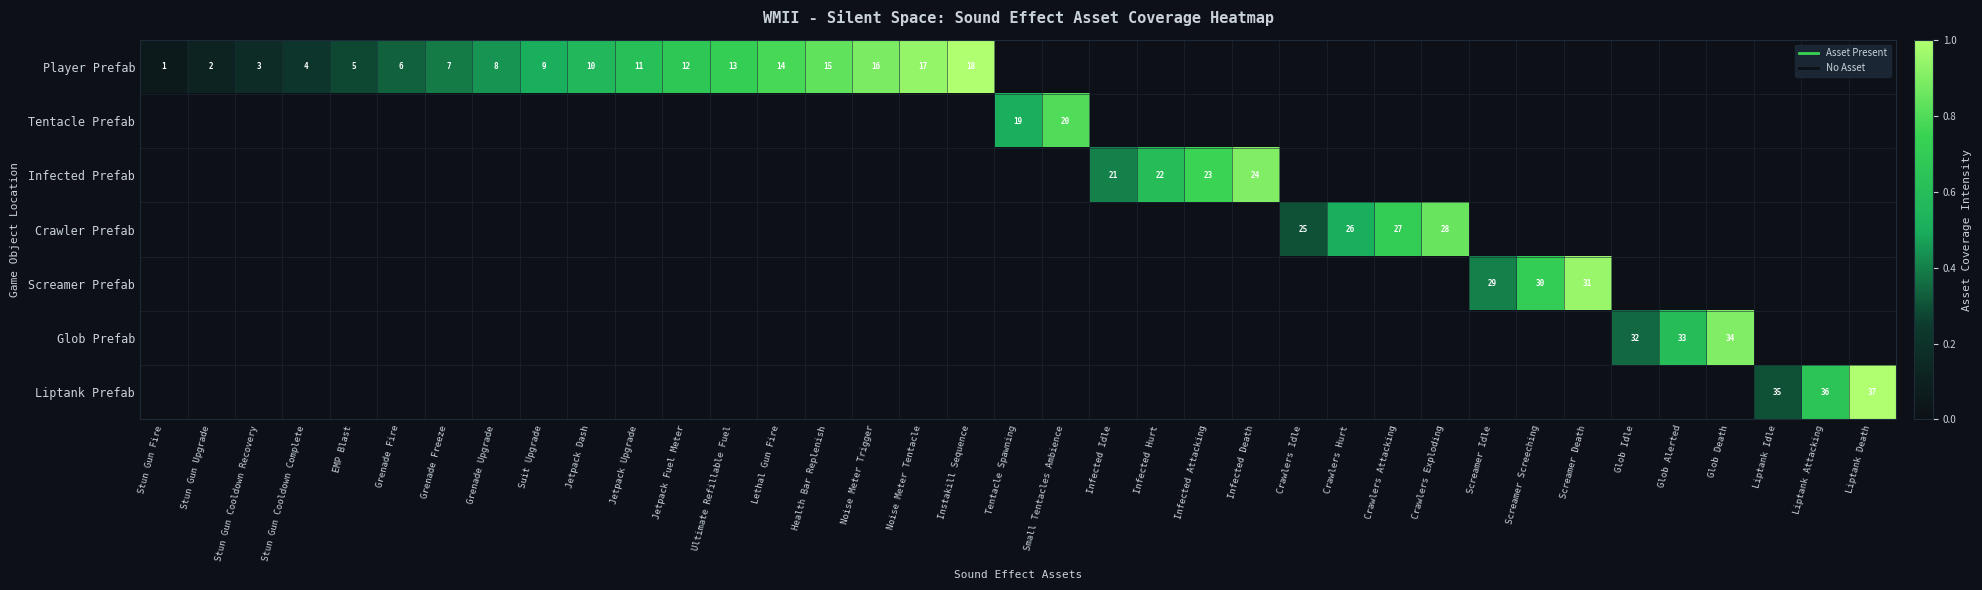

Which series has the largest total across all categories?

Player Prefab